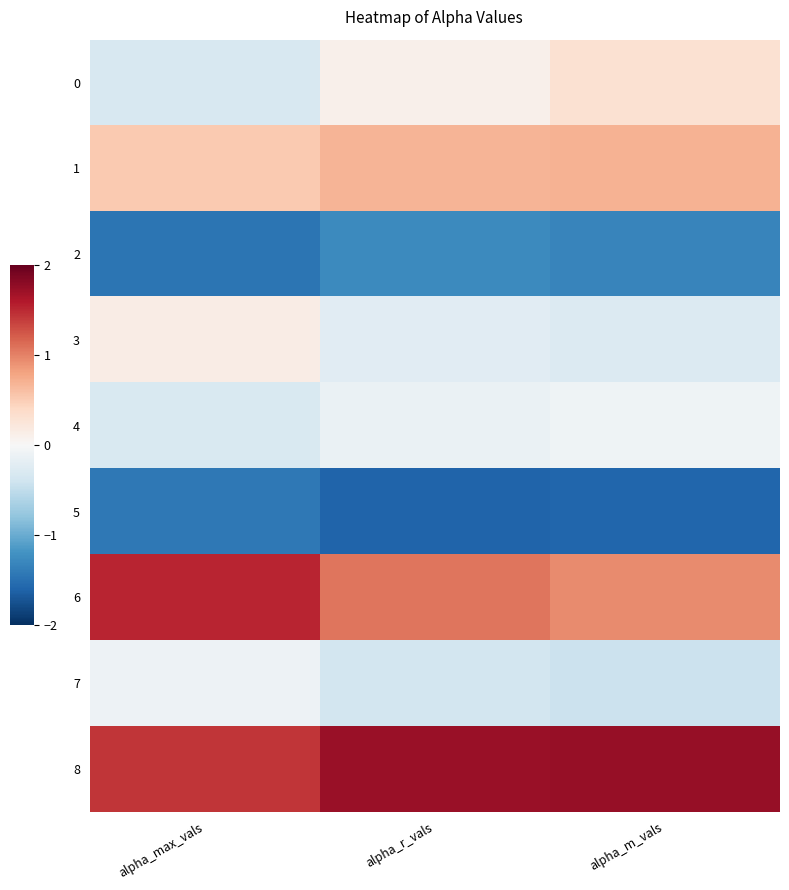

How many distinct data groups are displayed?

9